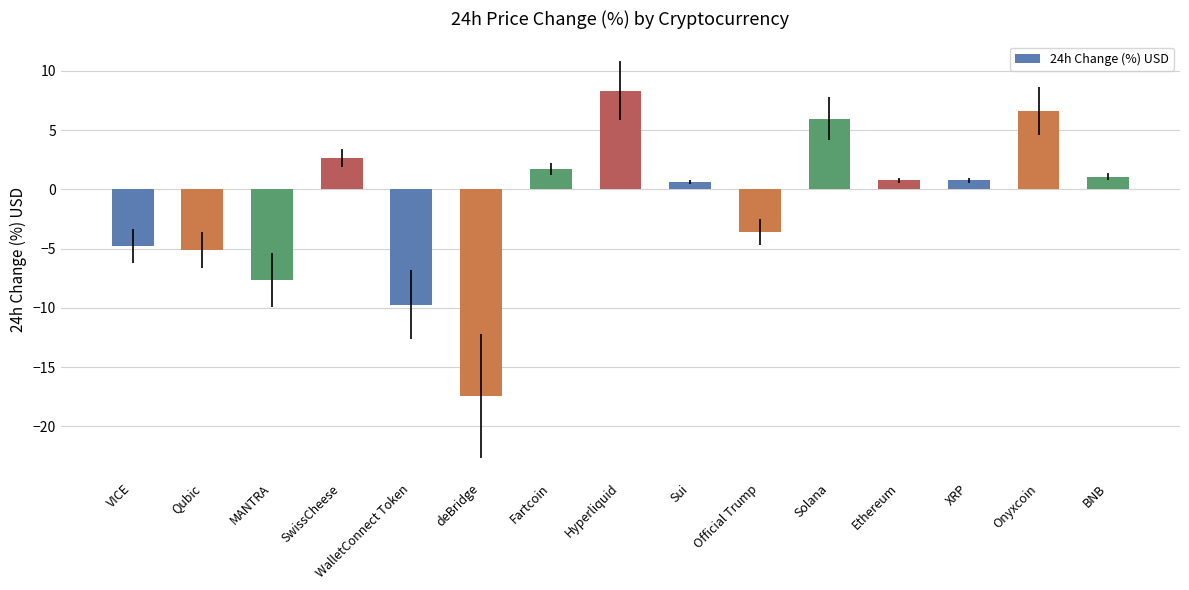

Between deBridge and Onyxcoin, which is larger?

Onyxcoin